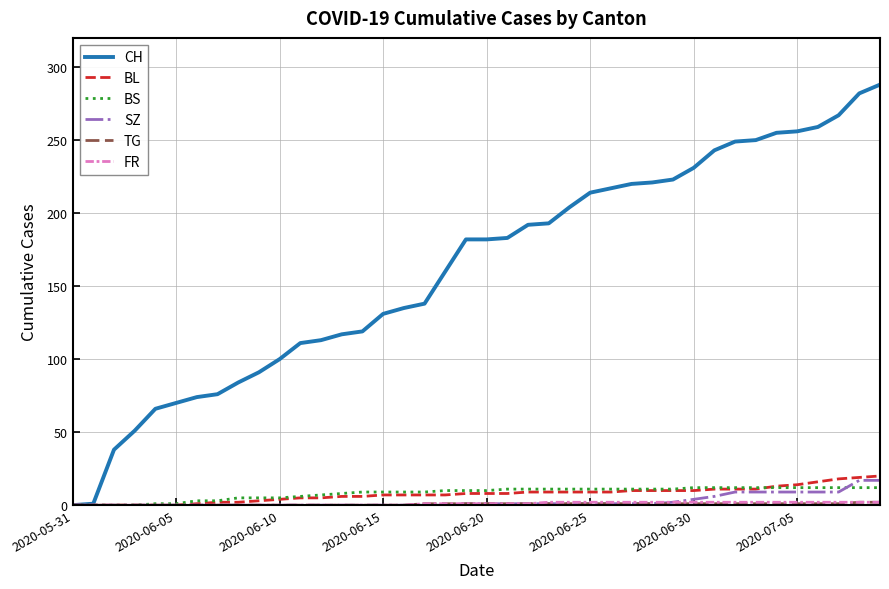

Which series has the largest range (max minus min)?

CH